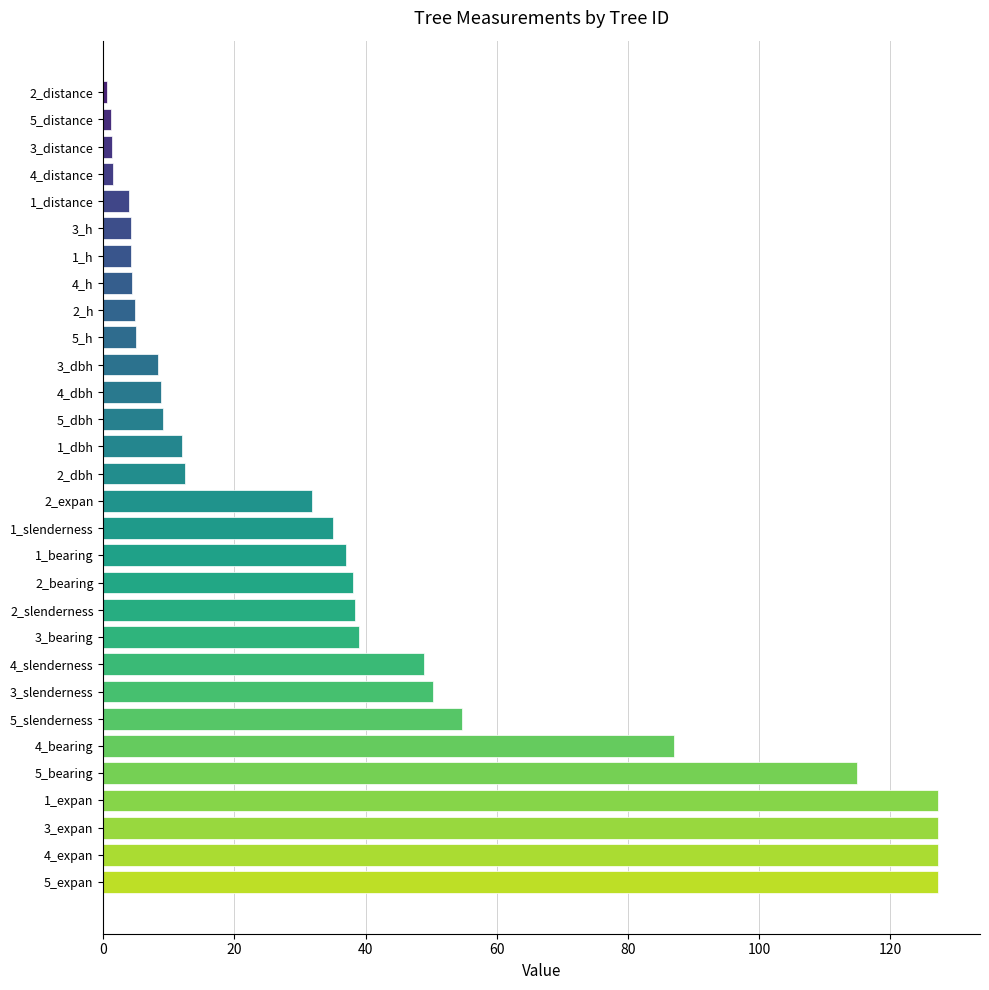

How many series are shown in this chart?

1